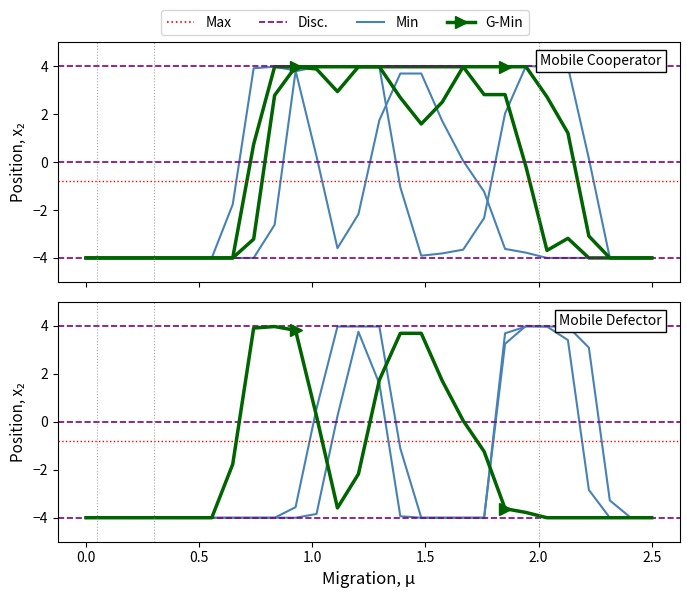

Reading left to right, what are all the values shown in this chart?

col_15: -4.0	-4.0	-4.0	-4.0	-4.0	-4.0	-4.0	-1.8	3.9	4.0	3.8	0.2	-3.6	-2.2	1.7	3.7	3.7	1.7	0.0	-1.2	-3.6	-3.8	-4.0	-4.0	-4.0	-4.0	-4.0	-4.0
col_12: -4.0	-4.0	-4.0	-4.0	-4.0	-4.0	-4.0	-4.0	-4.0	-2.6	3.8	4.0	4.0	4.0	4.0	-1.1	-3.9	-3.8	-3.7	-2.3	2.0	4.0	4.0	4.0	0.1	-4.0	-4.0	-4.0
col_9: -4.0	-4.0	-4.0	-4.0	-4.0	-4.0	-4.0	-4.0	-4.0	-4.0	-4.0	-3.8	0.2	3.7	1.6	-3.9	-4.0	-4.0	-4.0	-4.0	3.2	4.0	4.0	3.4	-2.8	-4.0	-4.0	-4.0
col_13: -4.0	-4.0	-4.0	-4.0	-4.0	-4.0	-4.0	-4.0	-3.2	2.8	4.0	4.0	4.0	4.0	4.0	2.7	1.6	2.5	4.0	4.0	4.0	4.0	2.7	1.2	-3.1	-4.0	-4.0	-4.0
col_14: -4.0	-4.0	-4.0	-4.0	-4.0	-4.0	-4.0	-4.0	0.7	4.0	4.0	3.9	2.9	4.0	4.0	4.0	4.0	4.0	4.0	2.8	2.8	-0.2	-3.7	-3.2	-4.0	-4.0	-4.0	-4.0
col_10: -4.0	-4.0	-4.0	-4.0	-4.0	-4.0	-4.0	-4.0	-4.0	-4.0	-3.6	0.5	4.0	4.0	4.0	-1.1	-4.0	-4.0	-4.0	-4.0	3.7	4.0	4.0	4.0	3.1	-3.3	-4.0	-4.0